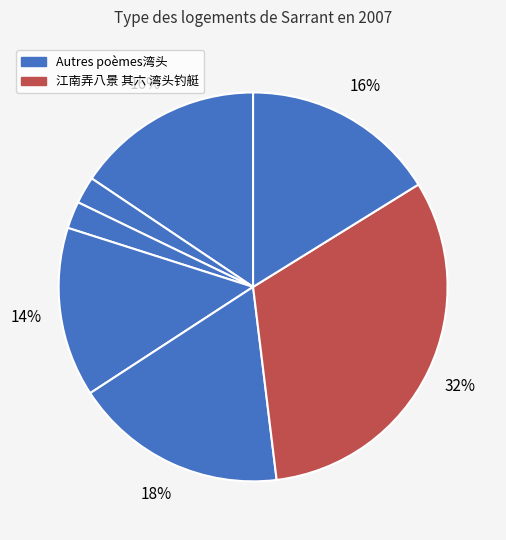

Count the number of slices in the pie.

7